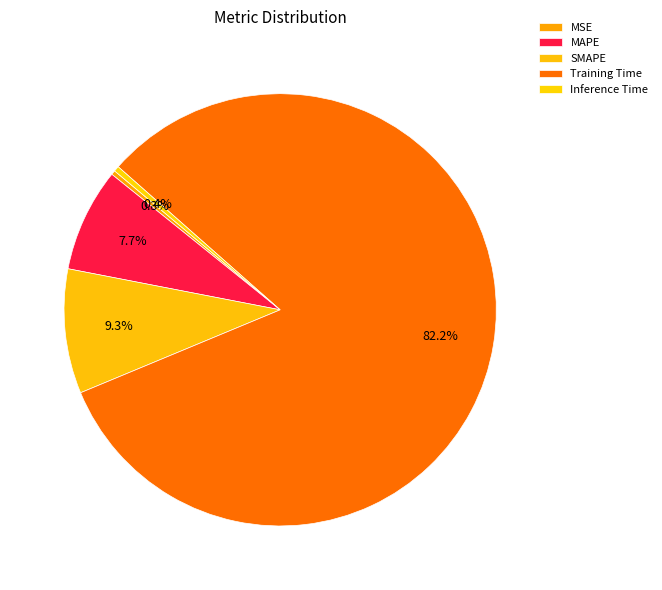

Combined, do MAPE and Inference Time account for over 50%?

No